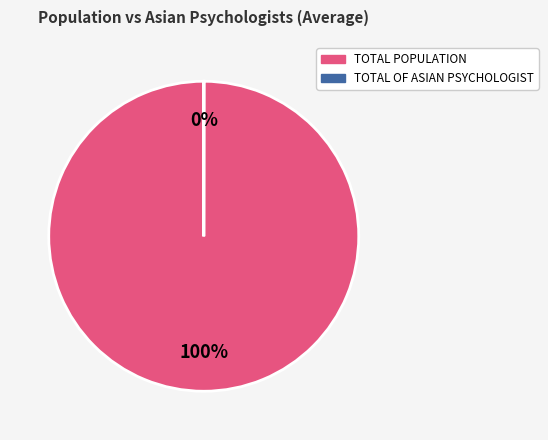

Which category has the biggest portion of the pie?

TOTAL POPULATION